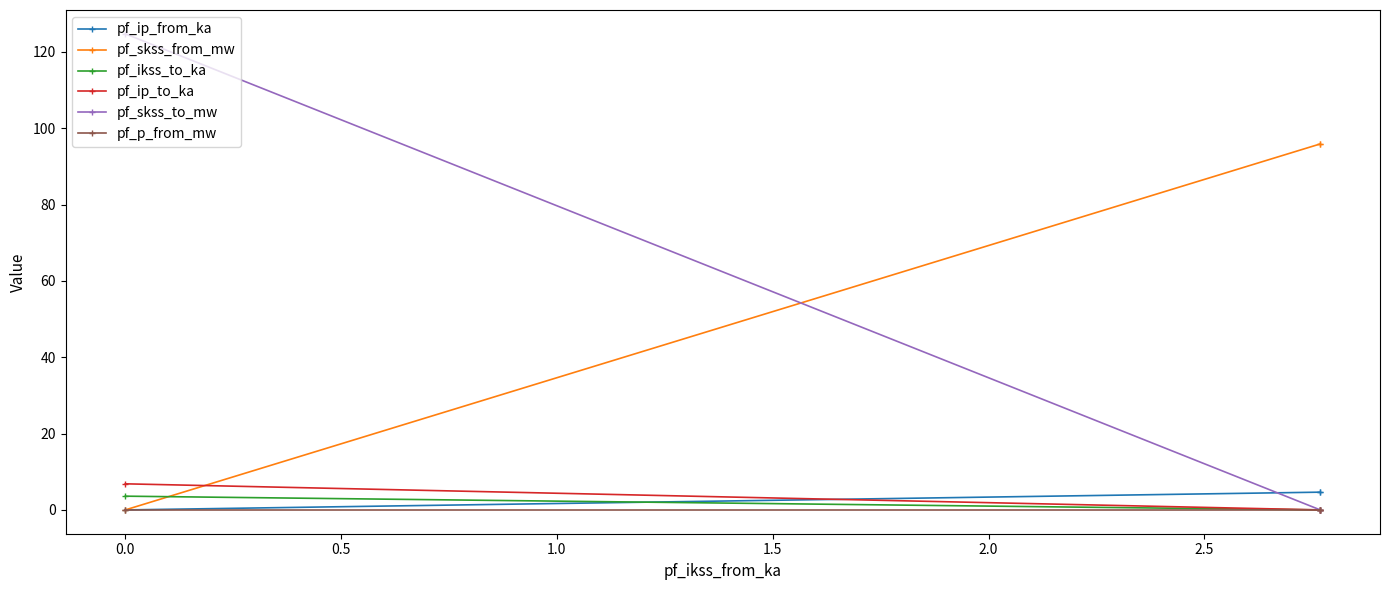

What is the value of the pf_skss_from_mw point at the 2nd from the left?

95.9